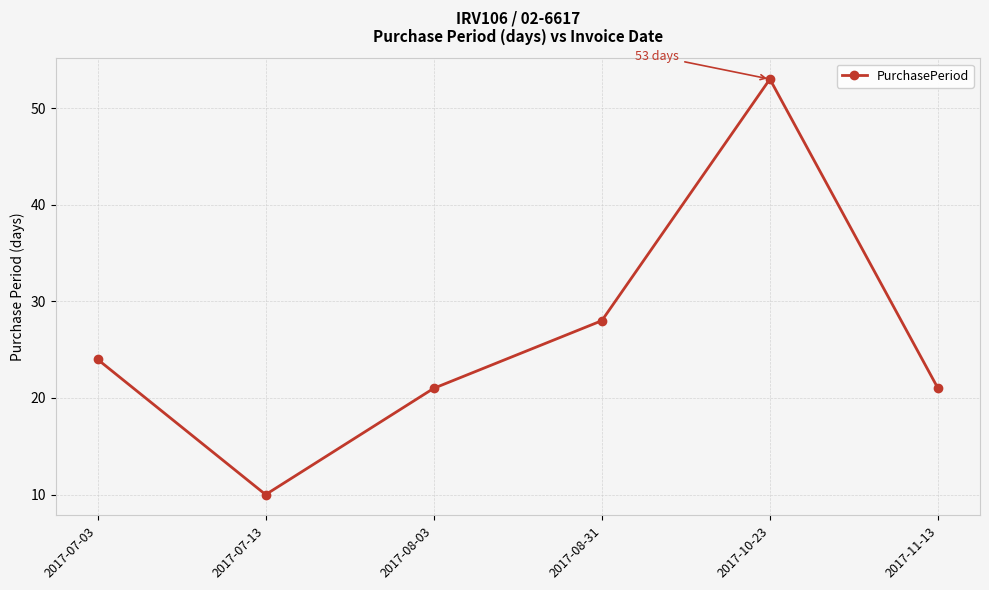

The value at 2017-10-23 is 53. True or false?

True